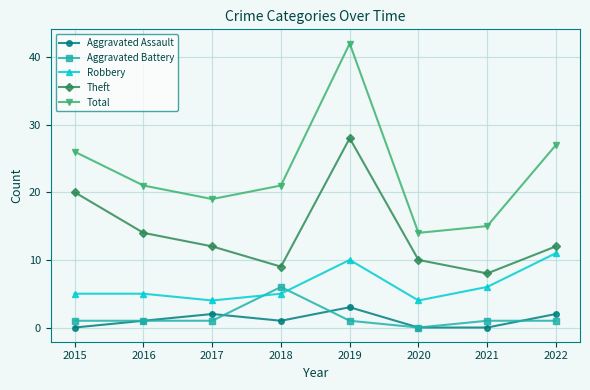

What is the difference between the Aggravated Assault values at 2021 and 2017?

2